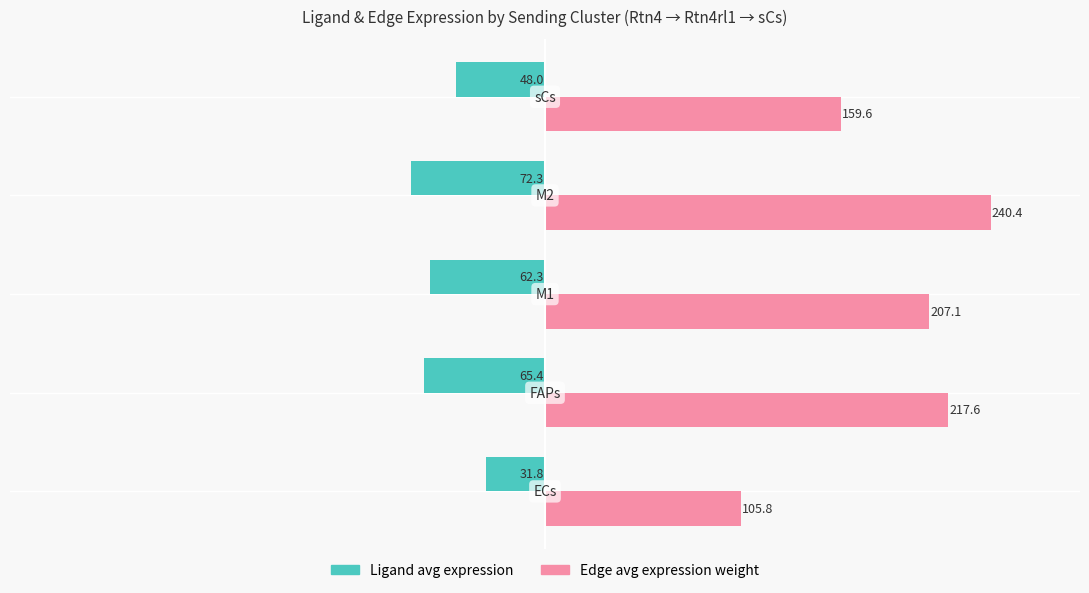

What is the greatest value displayed?

240.4